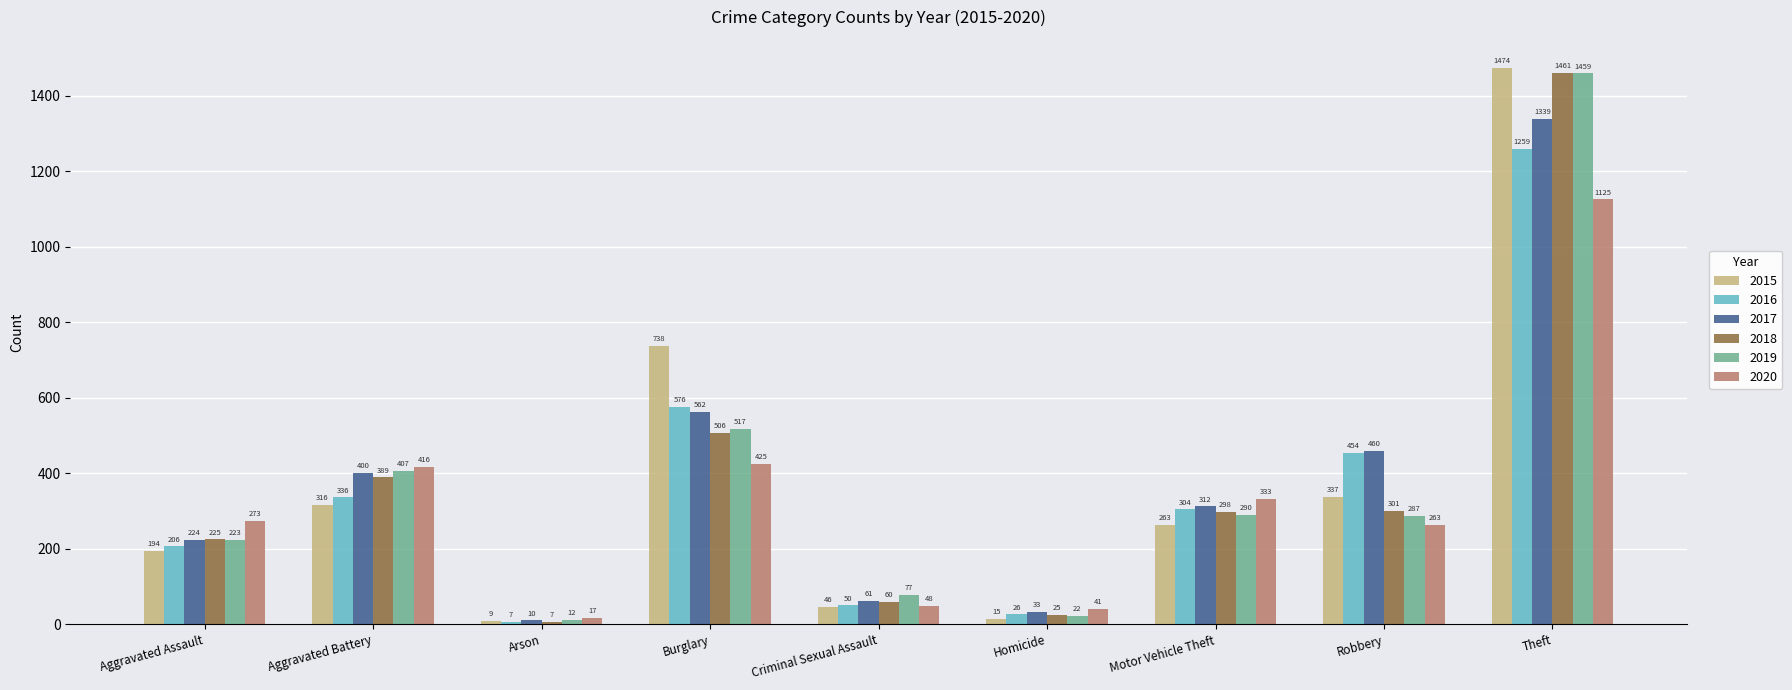

The 2020 series shows 652 at Aggravated Battery. True or false?

False